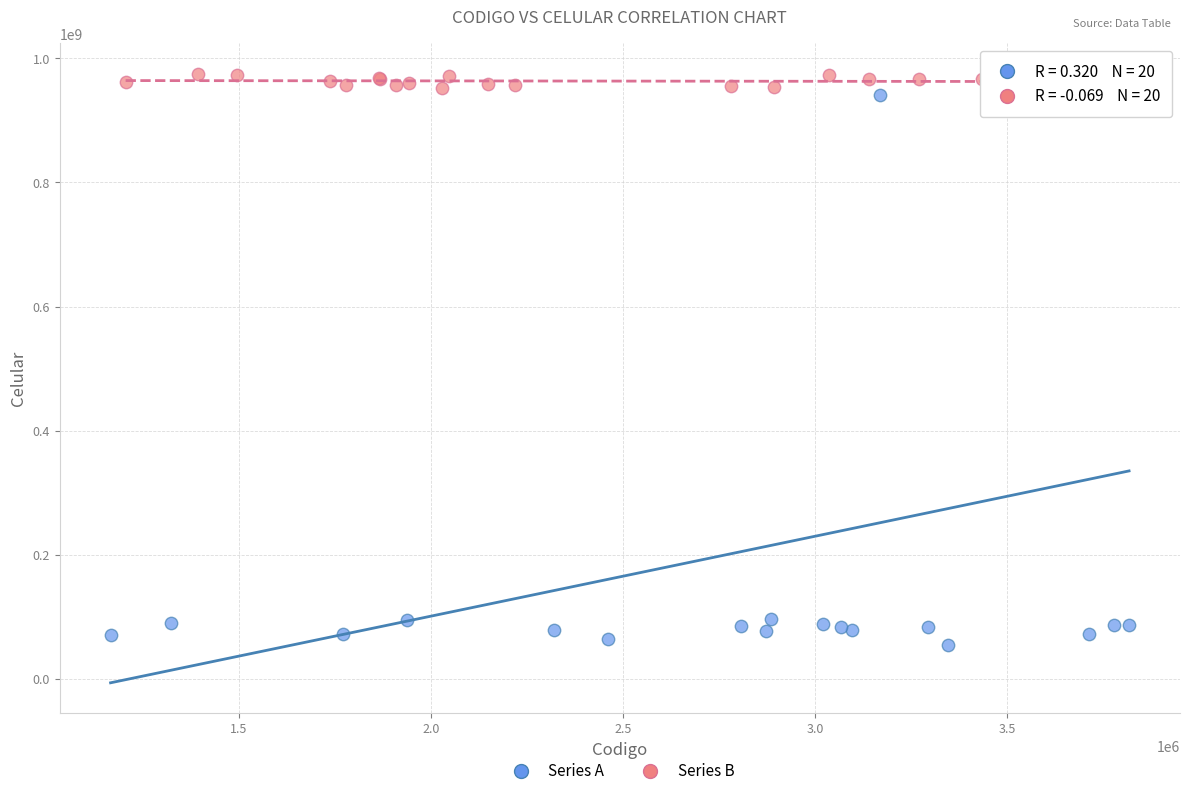

Which series reaches the minimum Y coordinate?

Series A